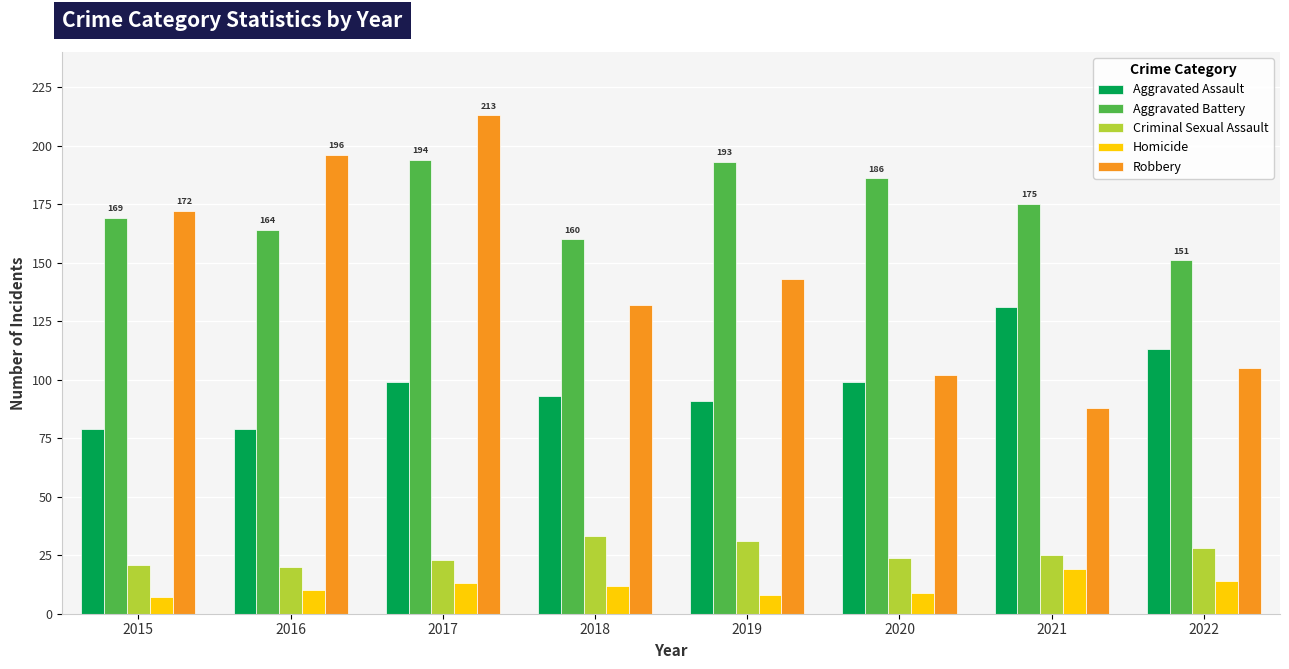

What is the total value across all series at 2019?

466